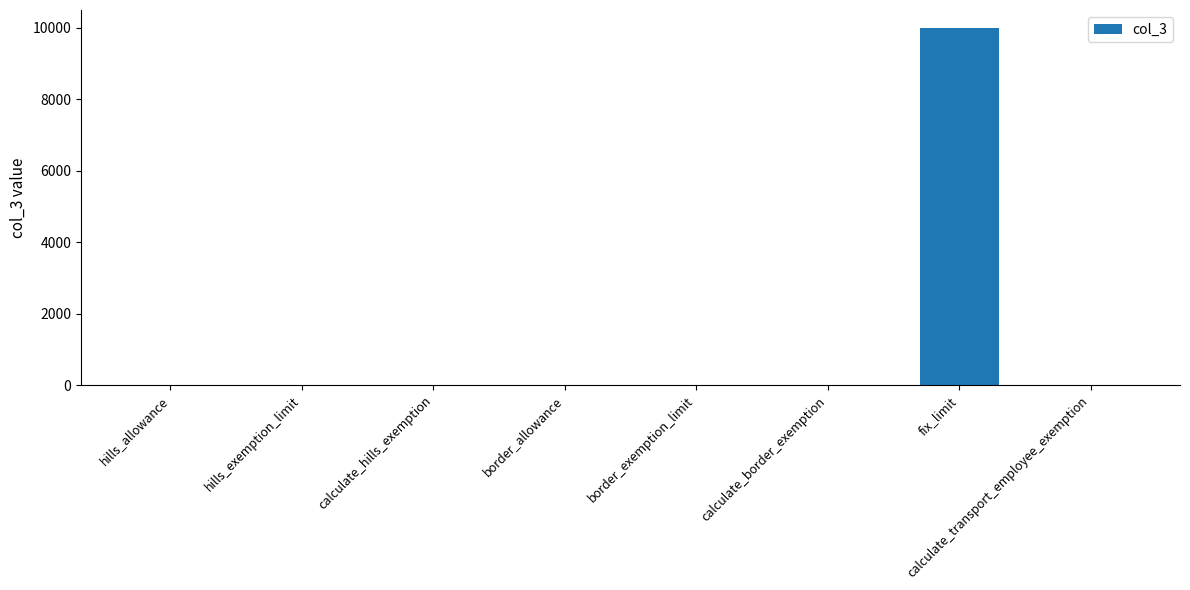

Which label corresponds to the largest value in the chart?

fix_limit